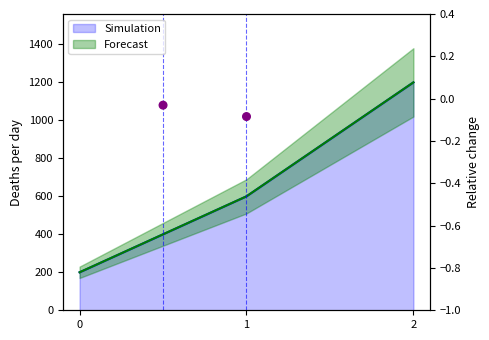

What is the total value across all series at 2?

2400